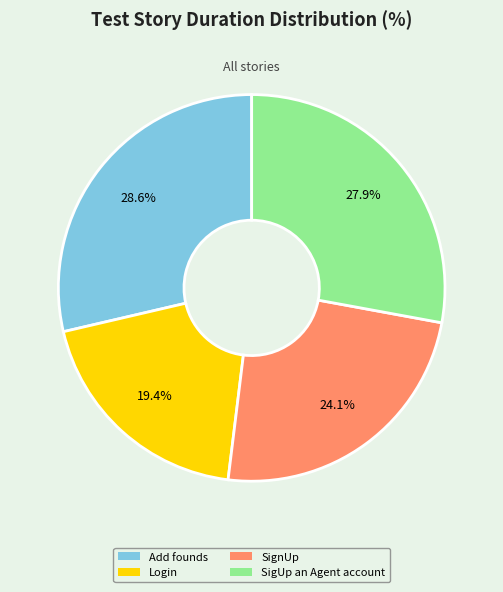

Count the number of slices in the pie.

4